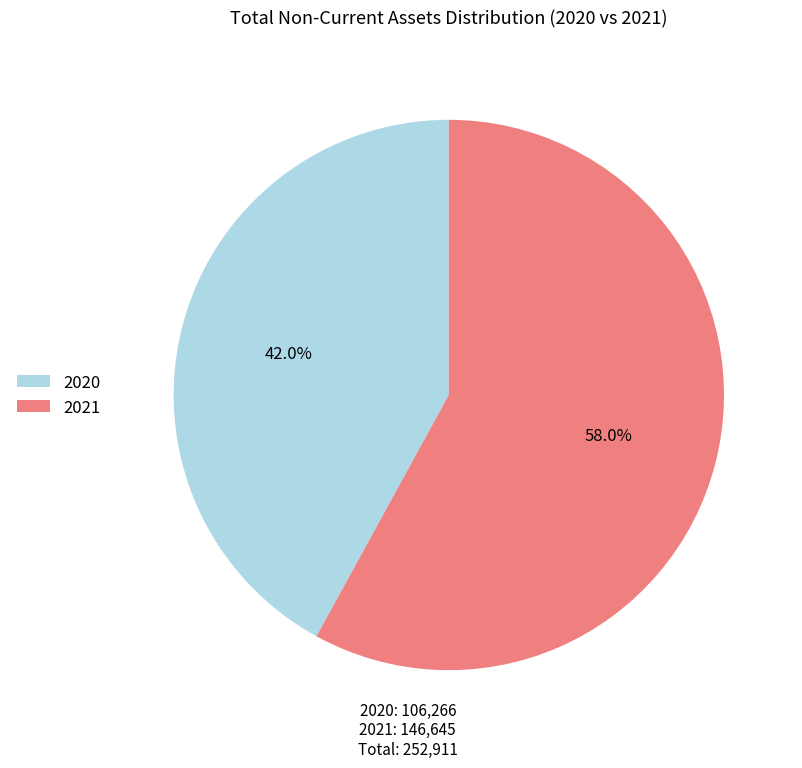

Is it true that 2021 is 64% of the pie?

False